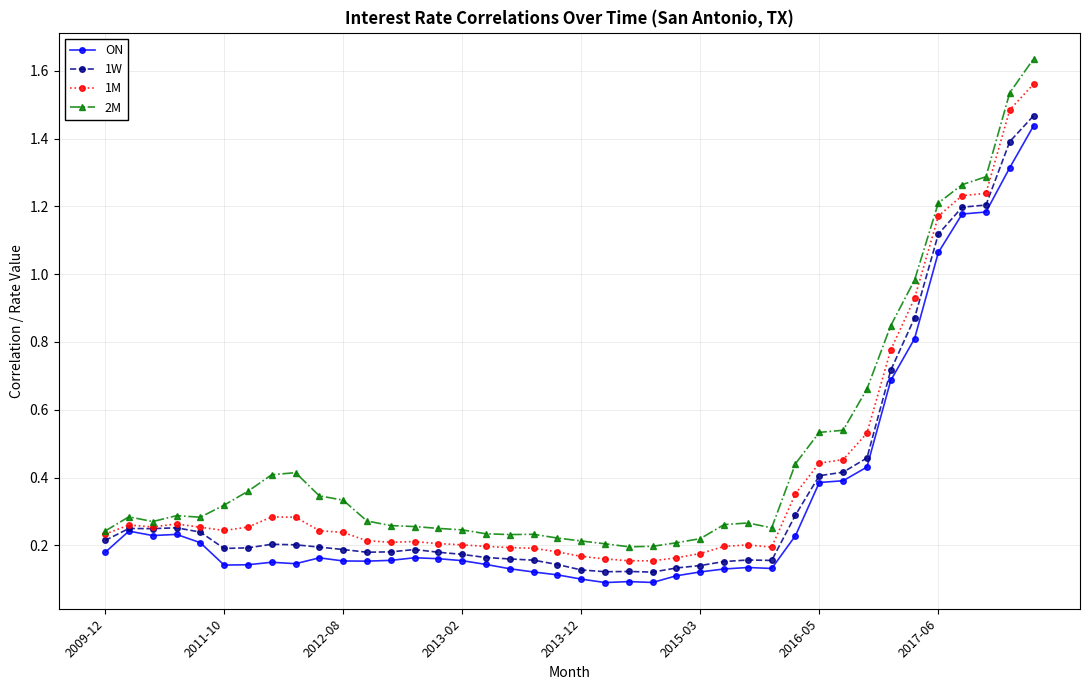

List the series in order of their overall mean, highest first.

2M, 1M, 1W, ON